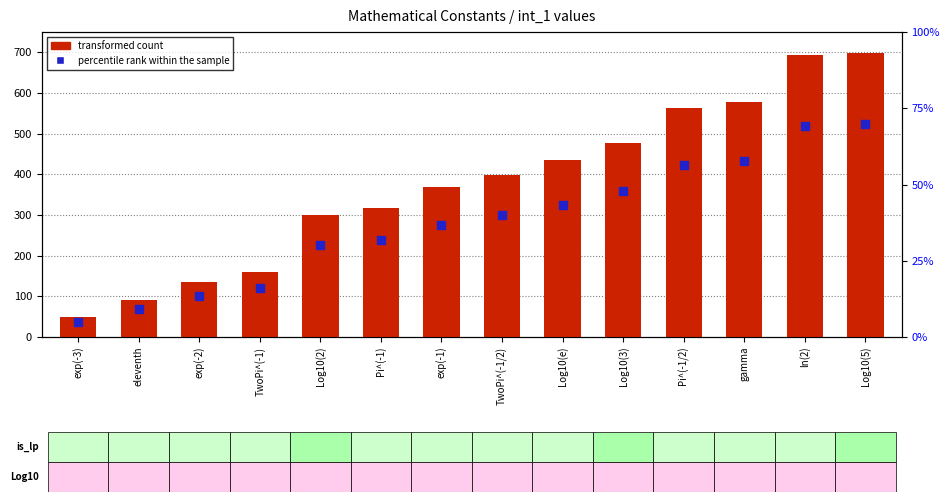

At how many categories does at least one series exceed 54?

13